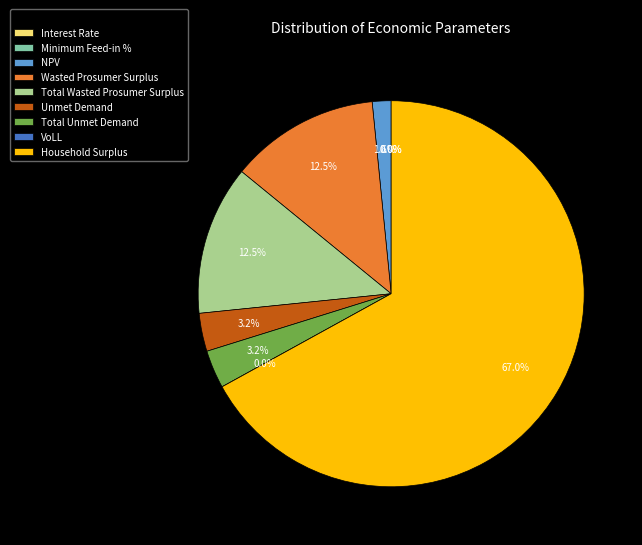

What is the total percentage of Interest Rate and Unmet Demand?

3.2%